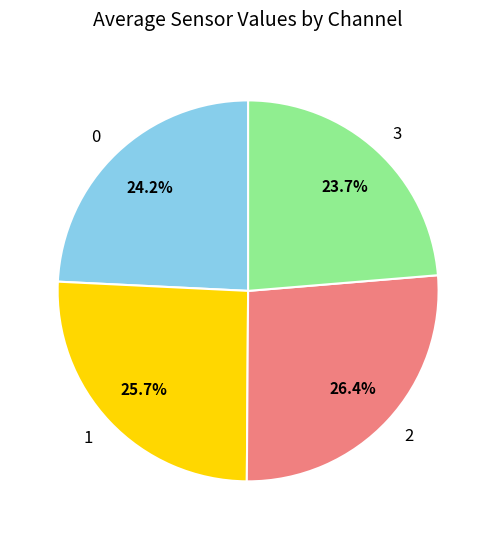

What is the ratio of the value at 2 to the value at 1?

1.0